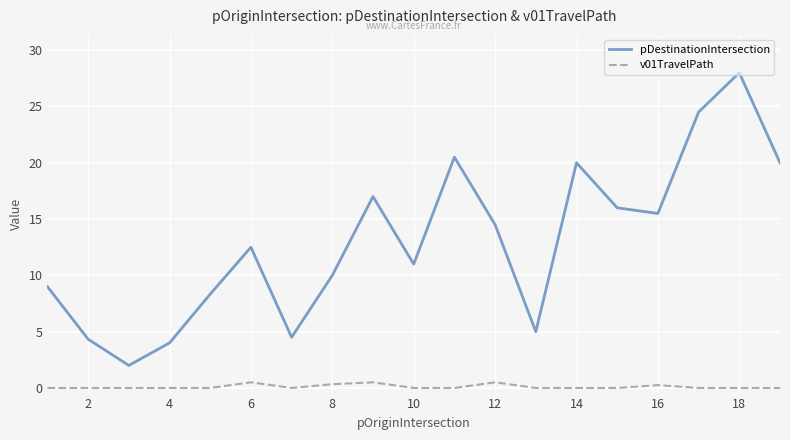

What is the maximum value shown in the chart?

28.0